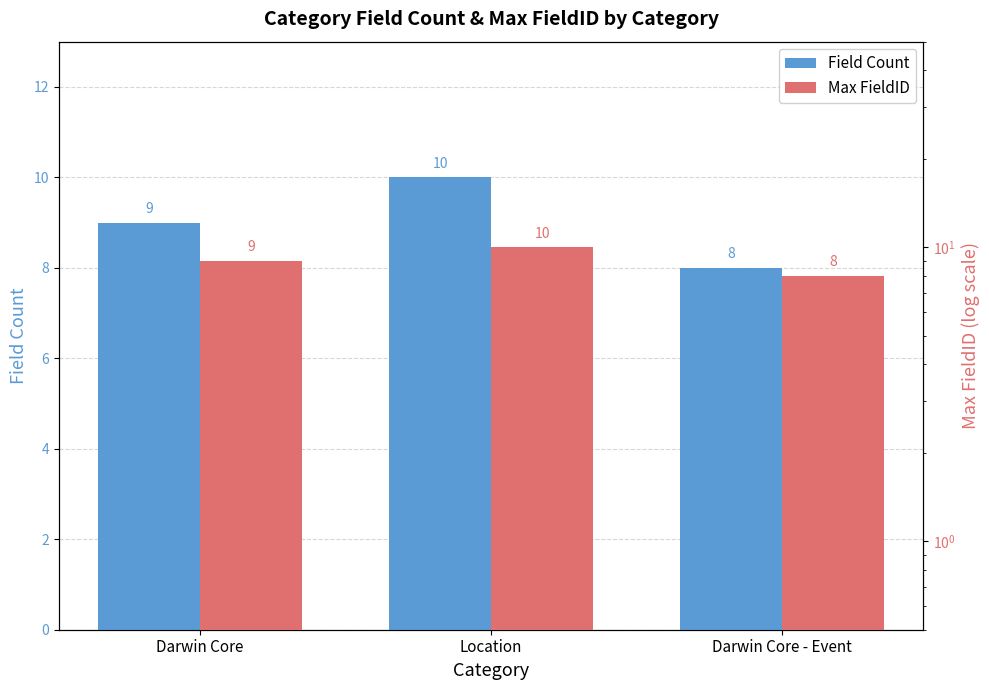

At which category does the chart reach its peak across all series?

Location